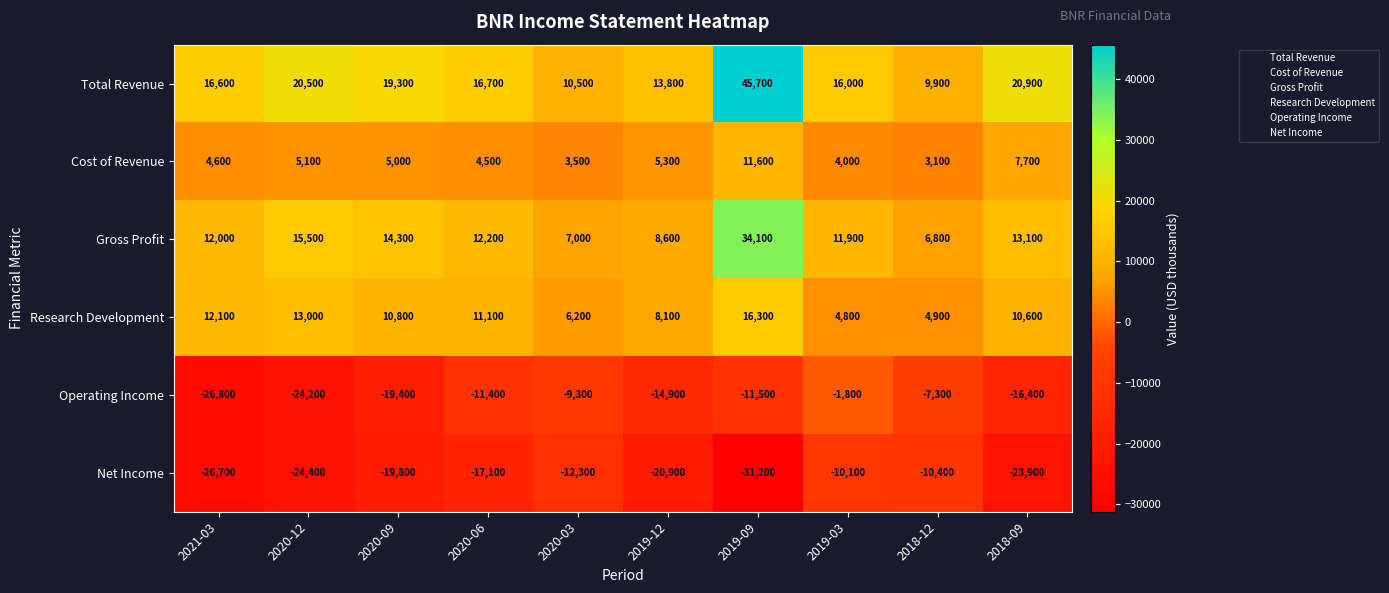

What is the greatest value displayed?

45700